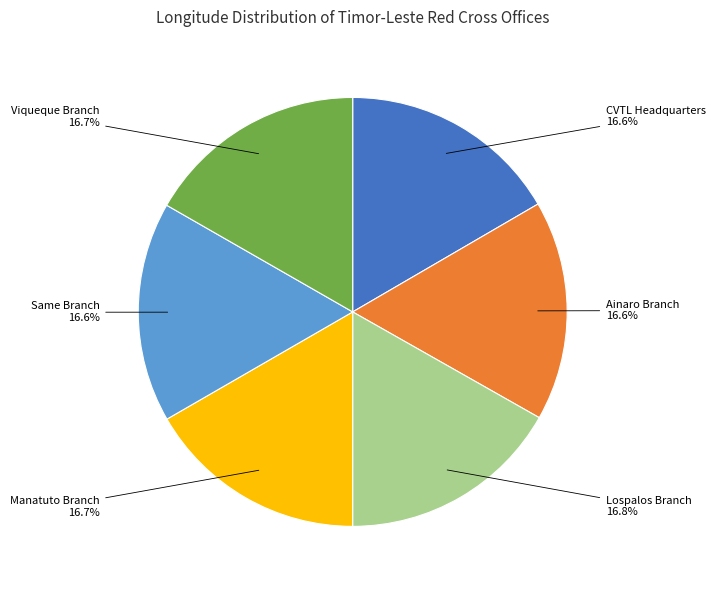

Combined, what portion of the pie is CVTL Headquarters and Manatuto Branch?

33.3%